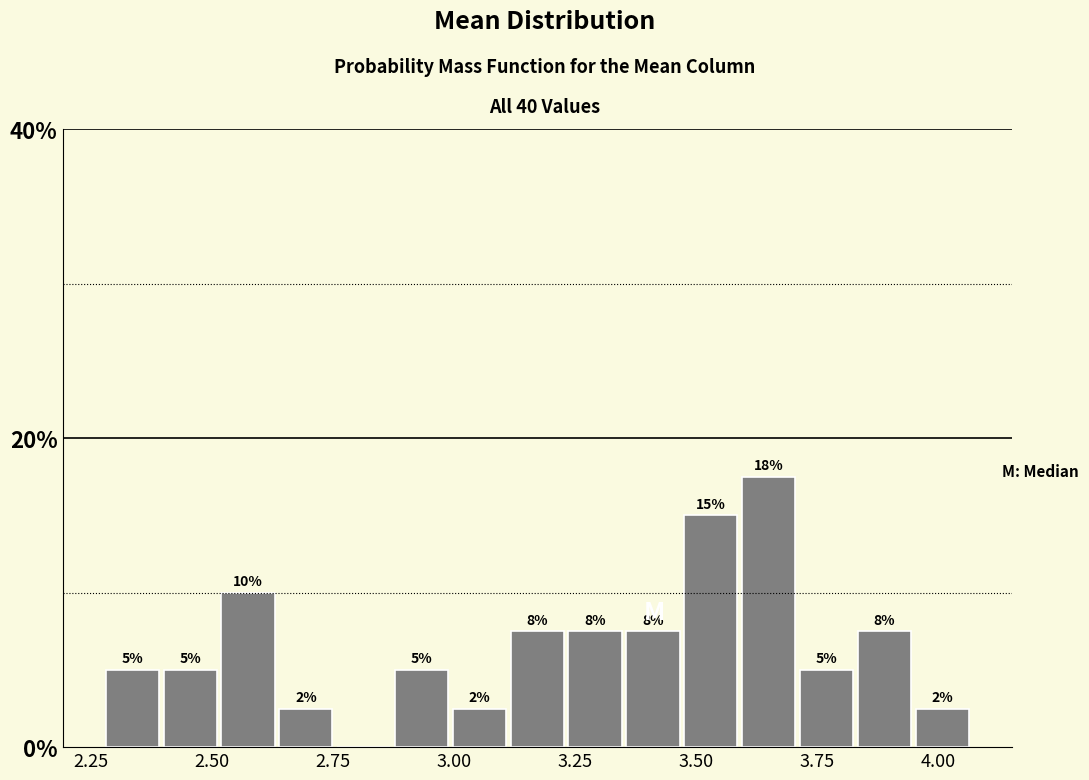

Around what value on the x-axis is the tallest bar? Give the approximate position of its centre, as read against the axis.

3.65